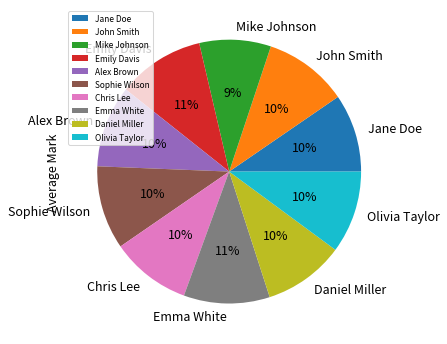

Which has a higher value, Emma White or Jane Doe?

Emma White